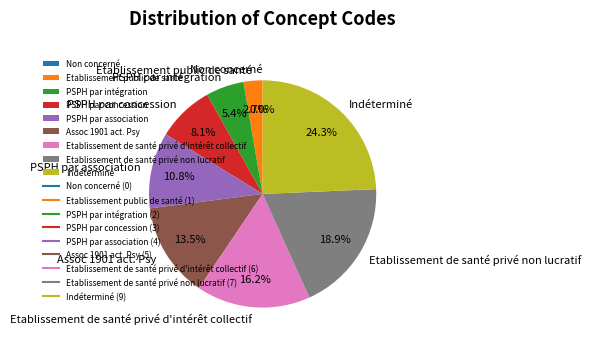

Which category has the biggest portion of the pie?

Indéterminé